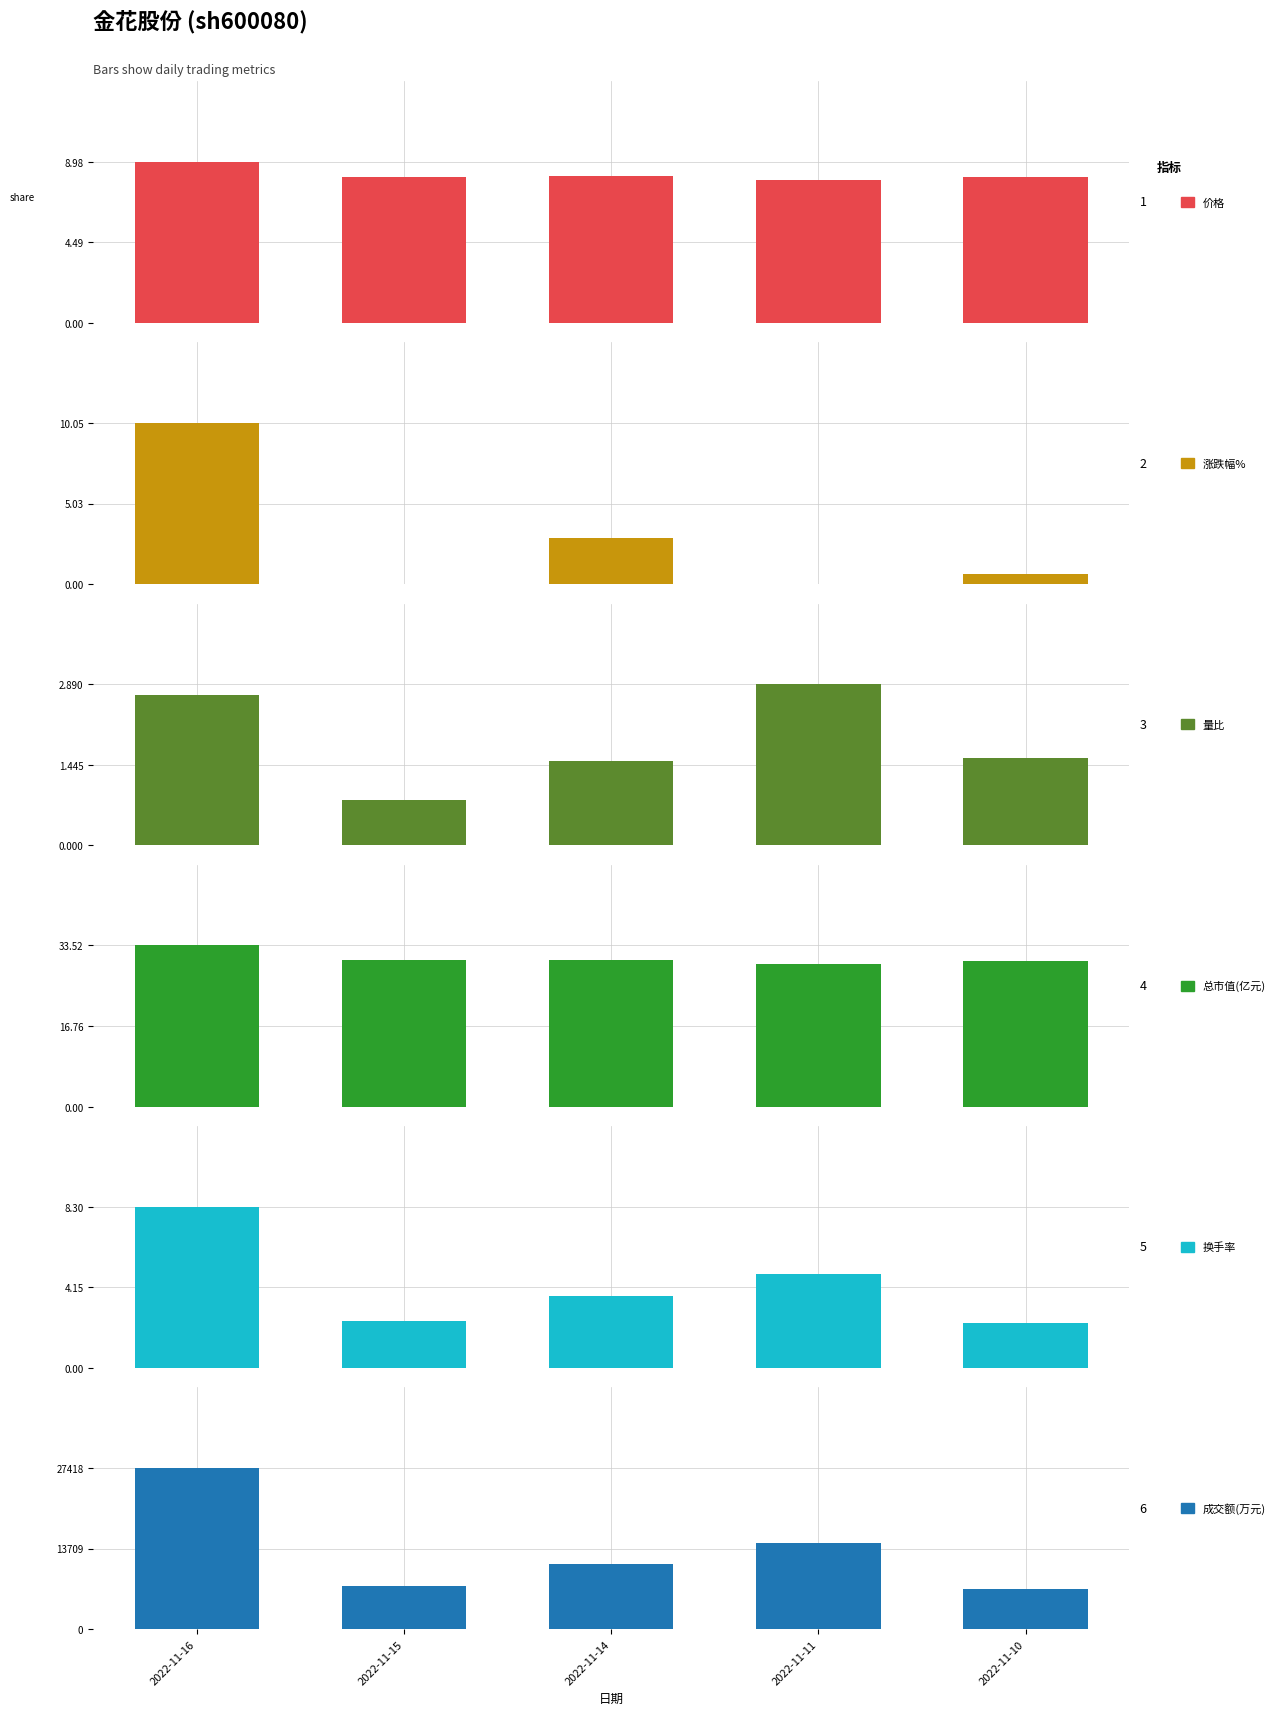

What are all the series names shown in the legend?

价格, 涨跌幅%, 量比, 总市值(亿元), 换手率, 成交额(万元)